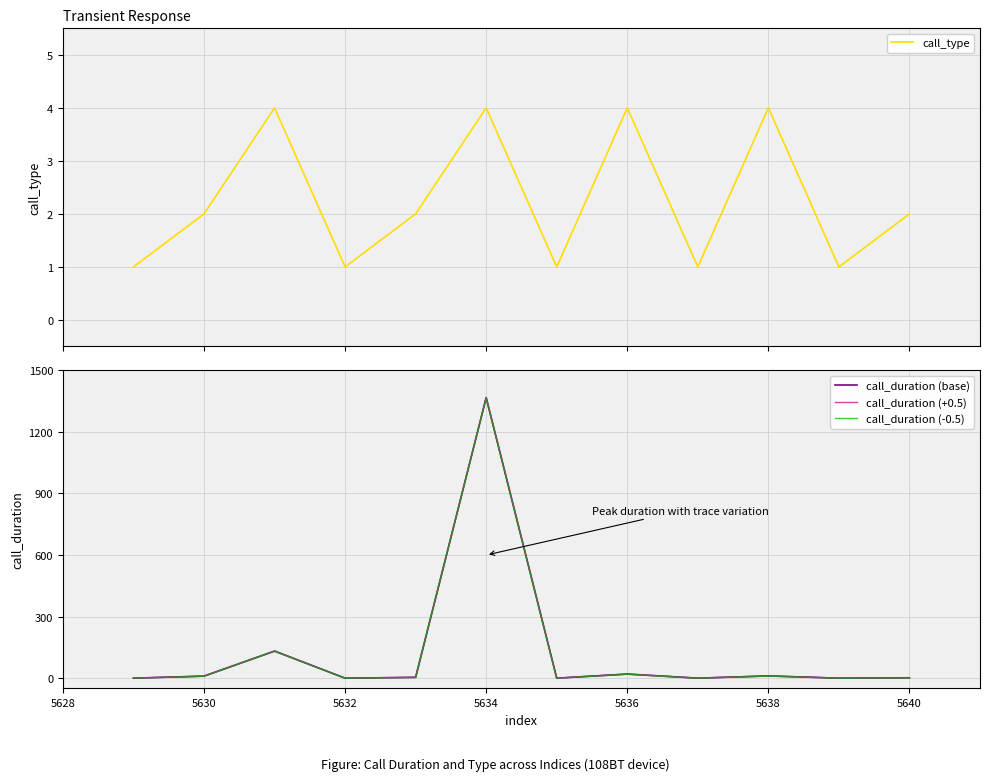

The value of call_duration (base) at 5634 is 1367.0. True or false?

True